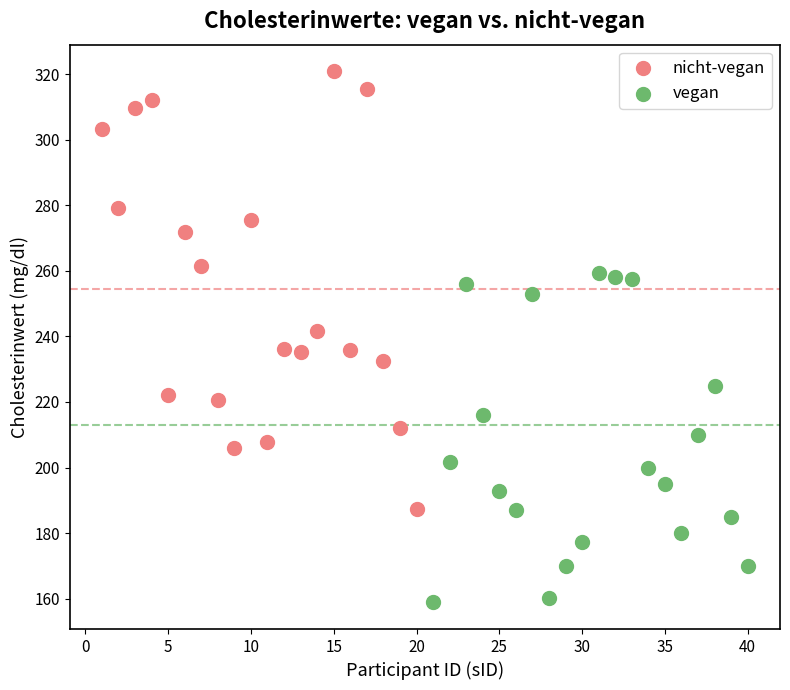

Which series contains the highest Y value?

nicht-vegan